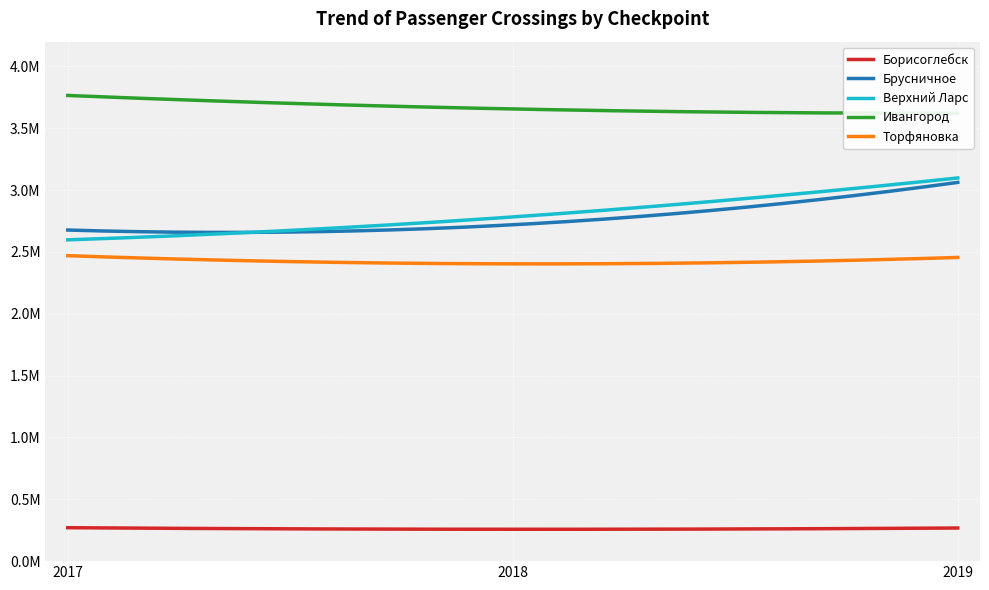

Which series has the largest range (max minus min)?

Верхний Ларс